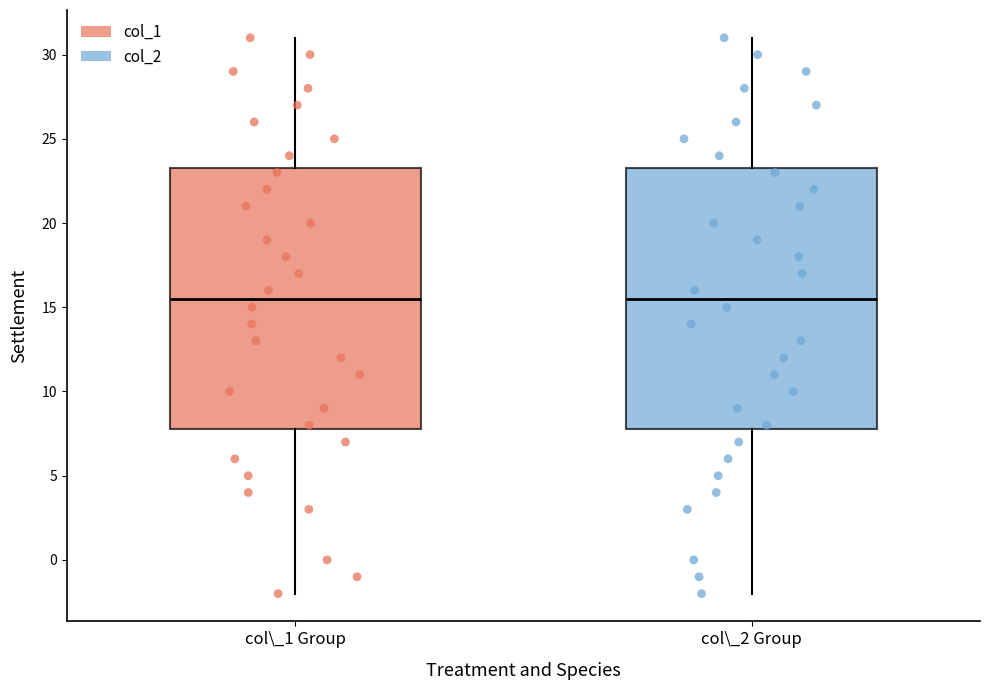

Reading left to right, read every box against the y-axis: the position of its median line, the range the box covers, and the ends of its whiskers. The values are not printed on the chart, so give them approximately, as read against the axis.

col\_1 Group: median 15.5, box 8.0 to 23.5, whiskers -2.0 to 31.0
col\_2 Group: median 15.5, box 8.0 to 23.5, whiskers -2.0 to 31.0